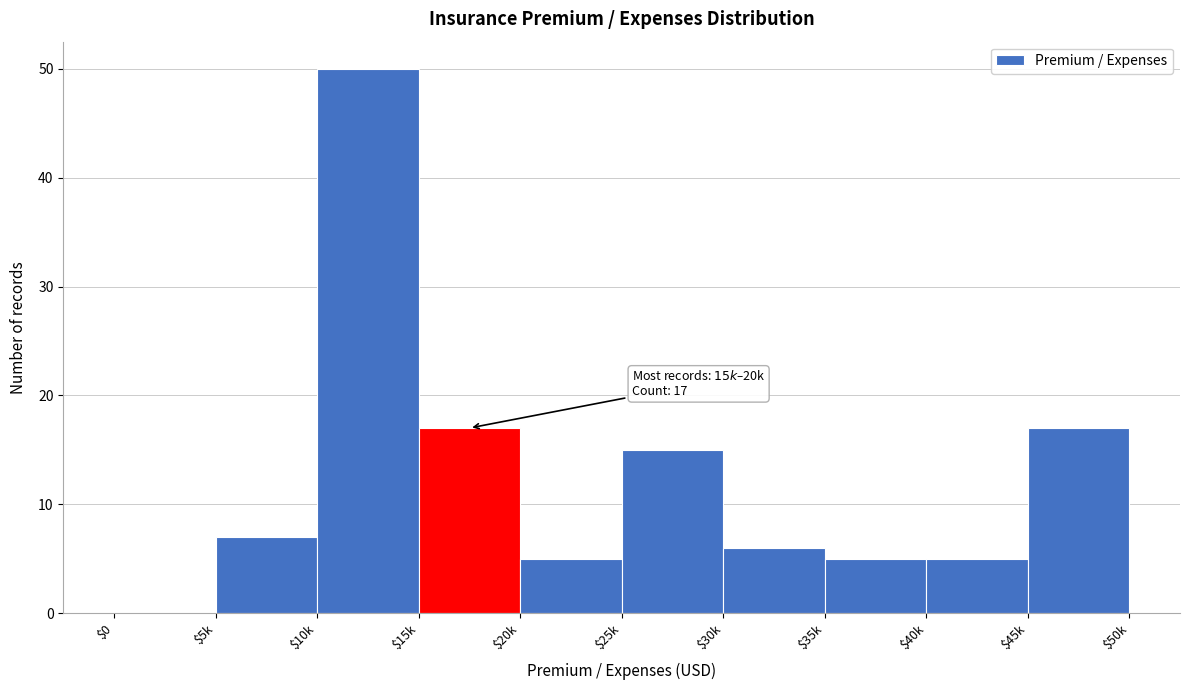

The chart shows a value of 7 at $45k. True or false?

False